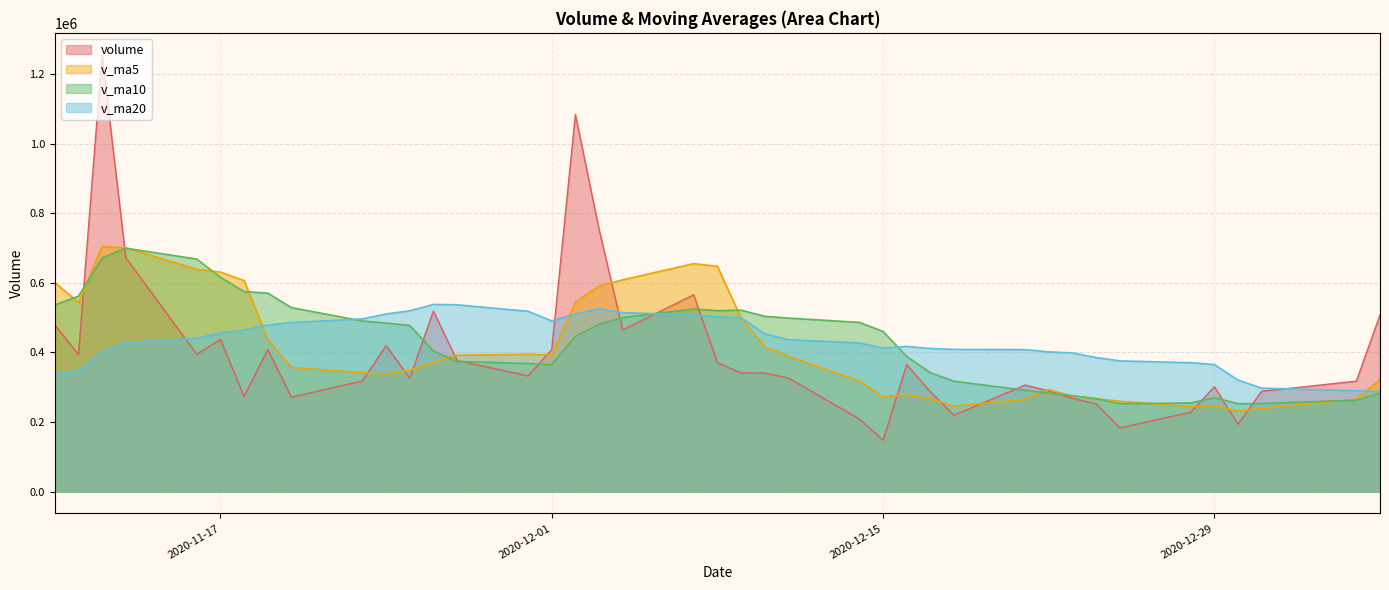

Rank the series at 2020-11-25 from lowest to highest value.

volume, v_ma5, v_ma10, v_ma20